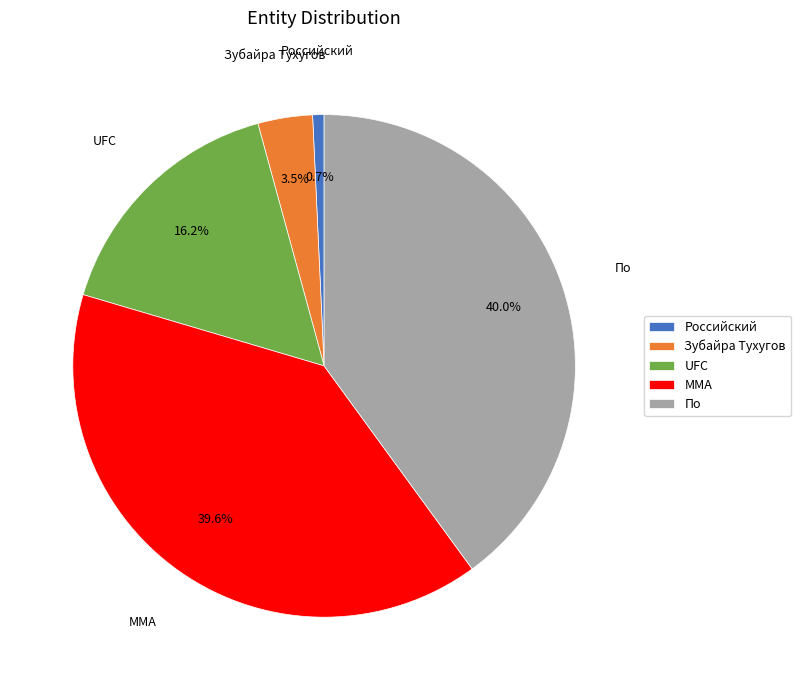

True or false: По accounts for 40% of the total.

True